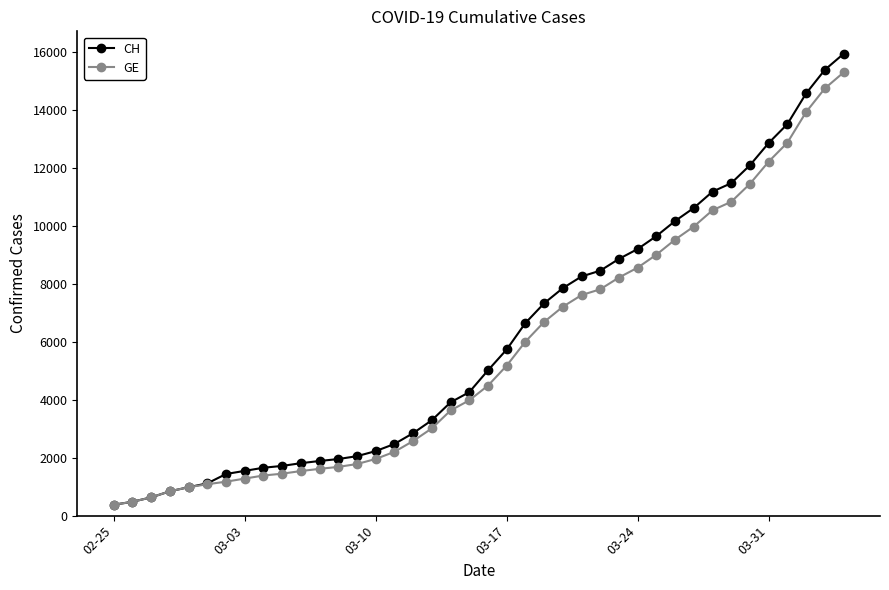

At how many categories does at least one series exceed 2689?

24